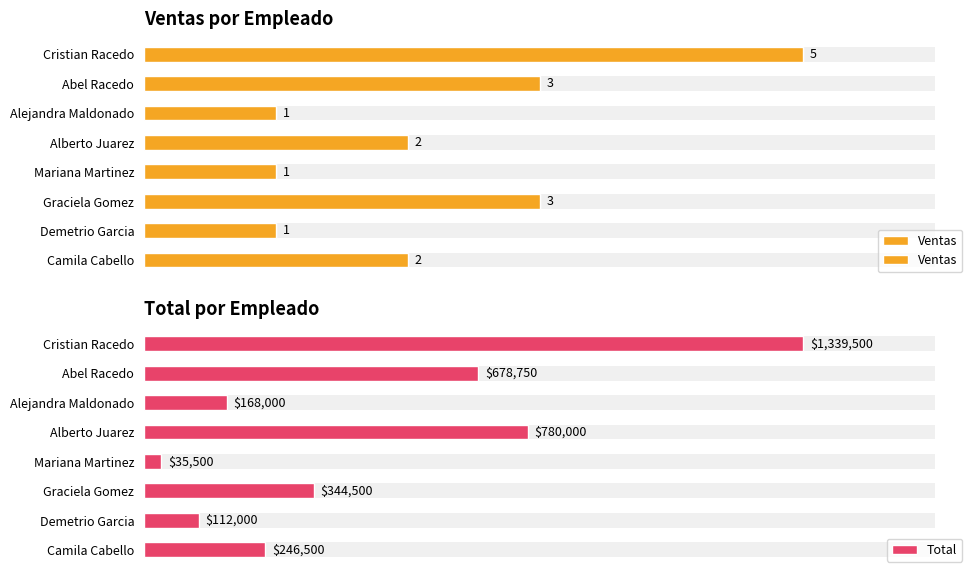

Reading left to right, what are all the values shown in this chart?

Ventas: 5.0	3.0	1.0	2.0	1.0	3.0	1.0	2.0
Total: 1339500.0	678750.0	168000.0	780000.0	35500.0	344500.0	112000.0	246500.0